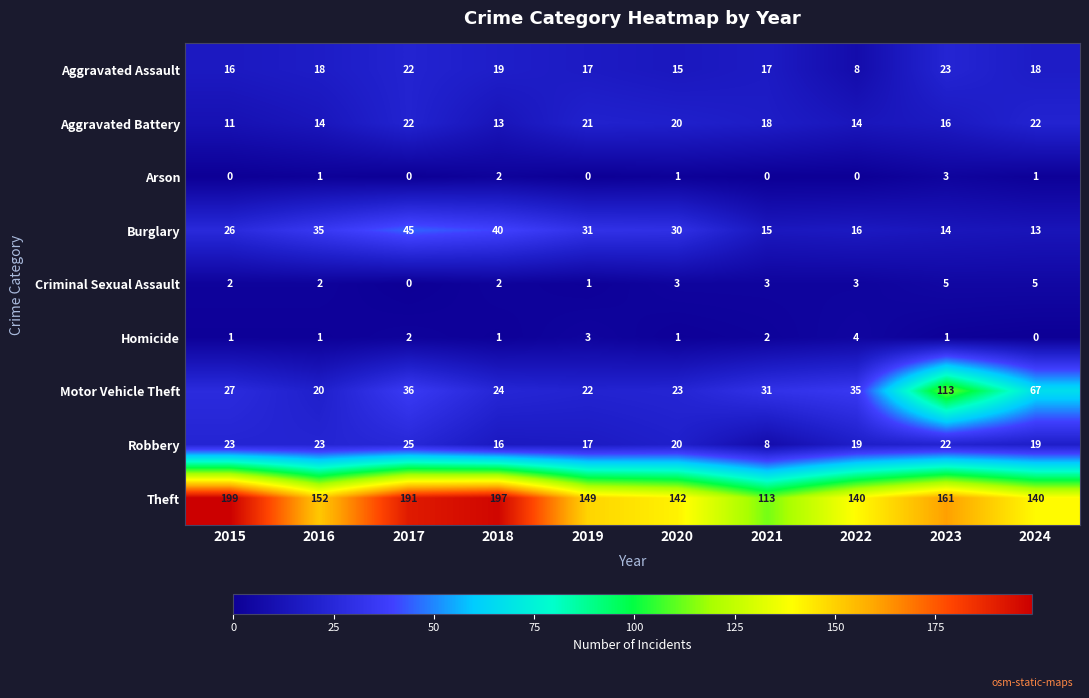

Count the number of data series in this chart.

9